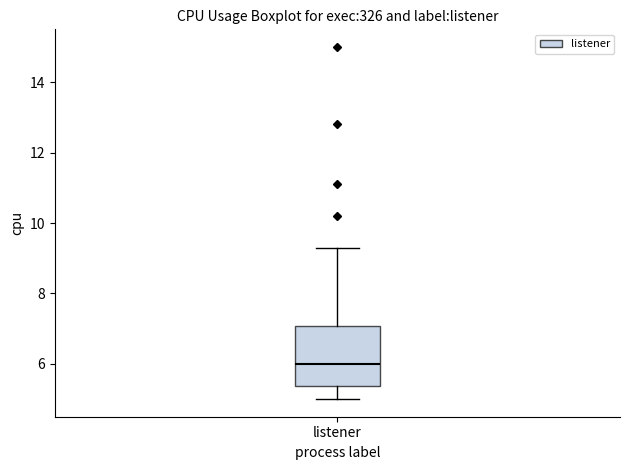

Where is the upper edge of the box for listener on the y-axis? The values are not printed on the chart, so give them approximately, as read against the axis.

7.0